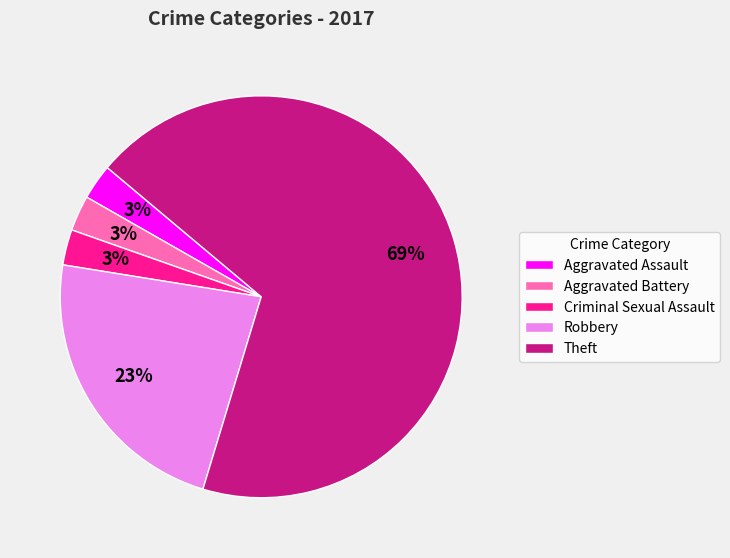

Combined, do Criminal Sexual Assault and Robbery account for over 50%?

No